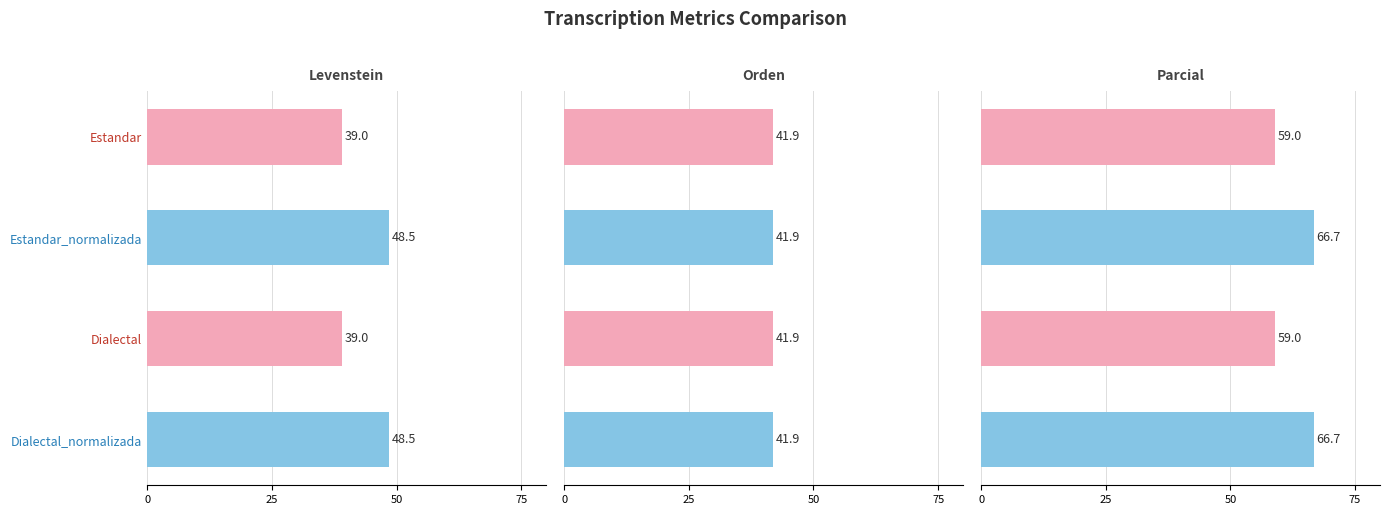

How many distinct data groups are displayed?

3